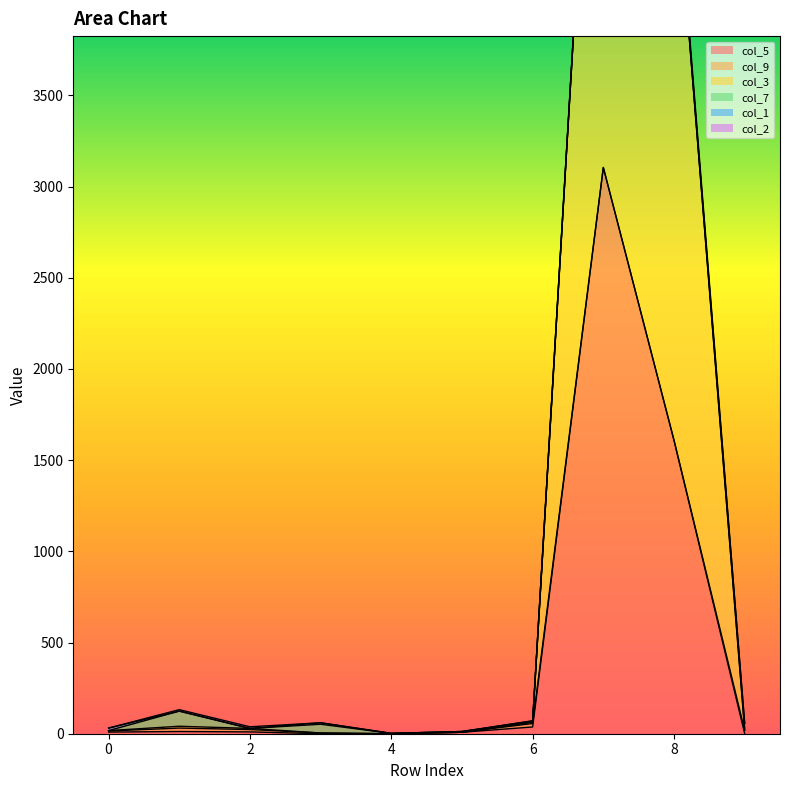

Count the number of categories in the chart.

10